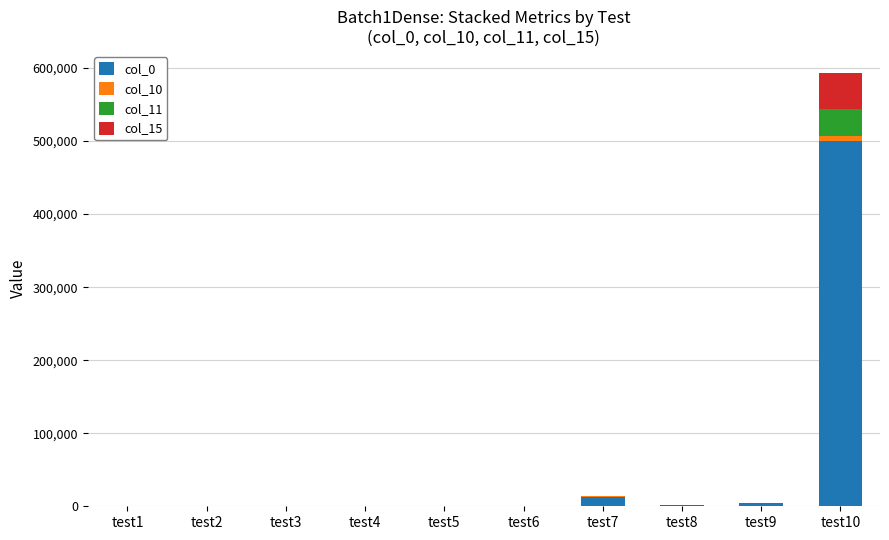

At which label does col_0 reach its peak?

test10